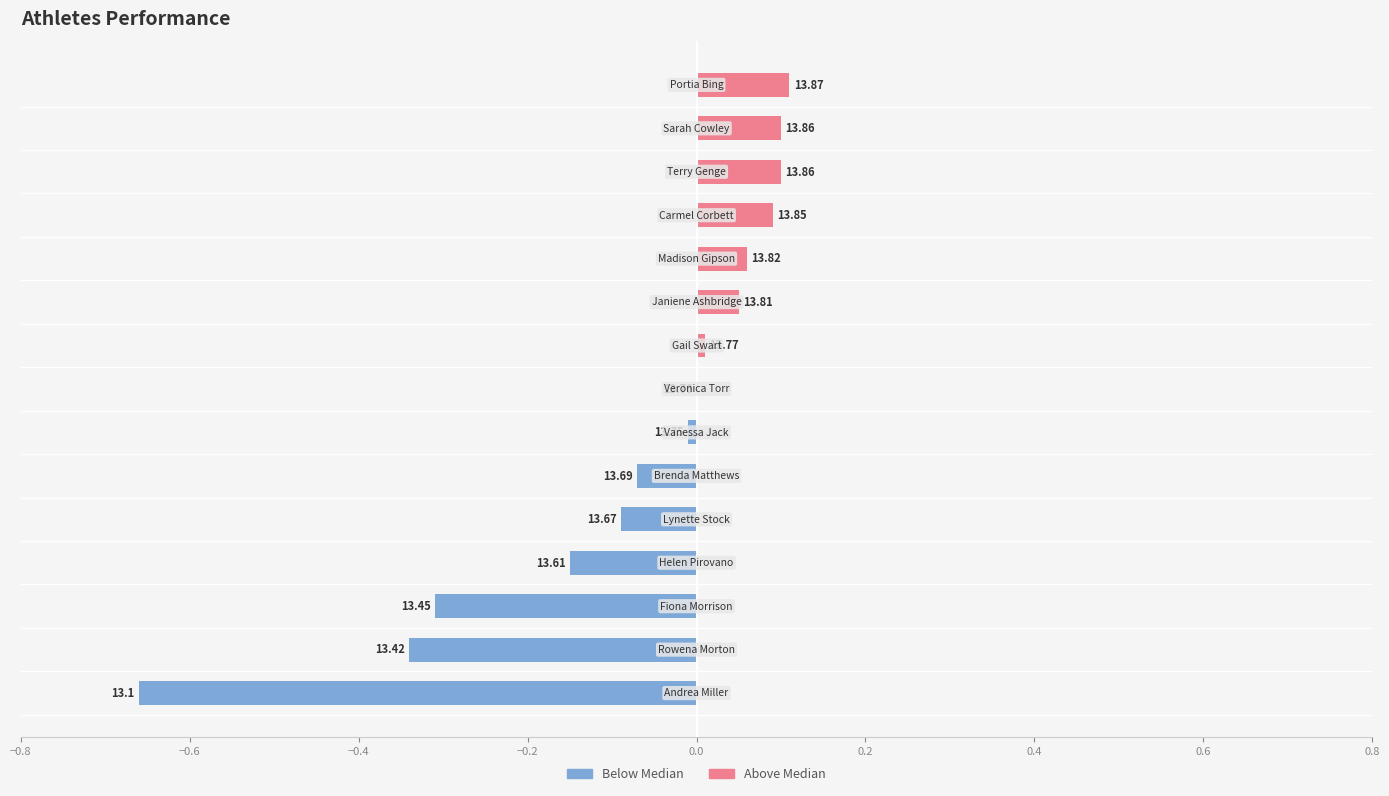

Count the number of data series in this chart.

2